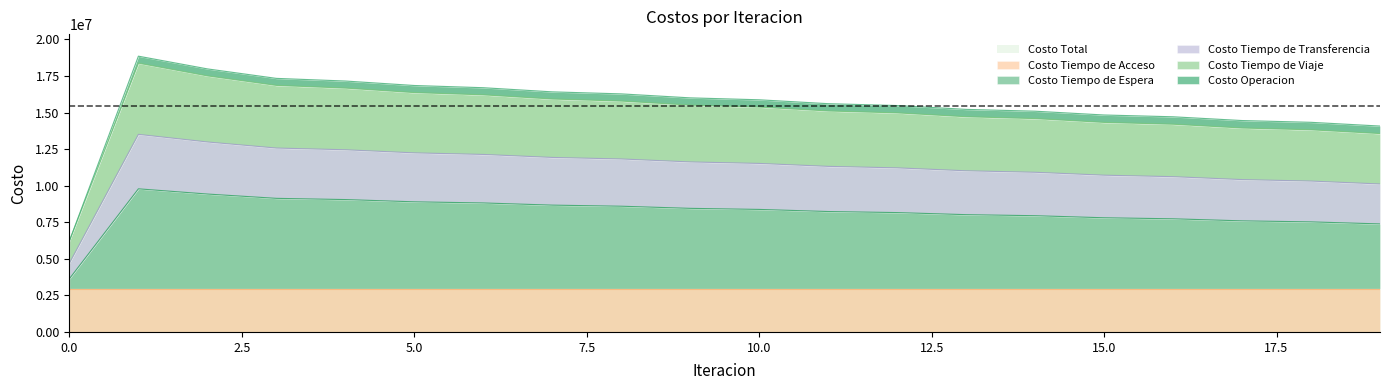

How many values in the Costo Tiempo de Espera series exceed 8374976?

10